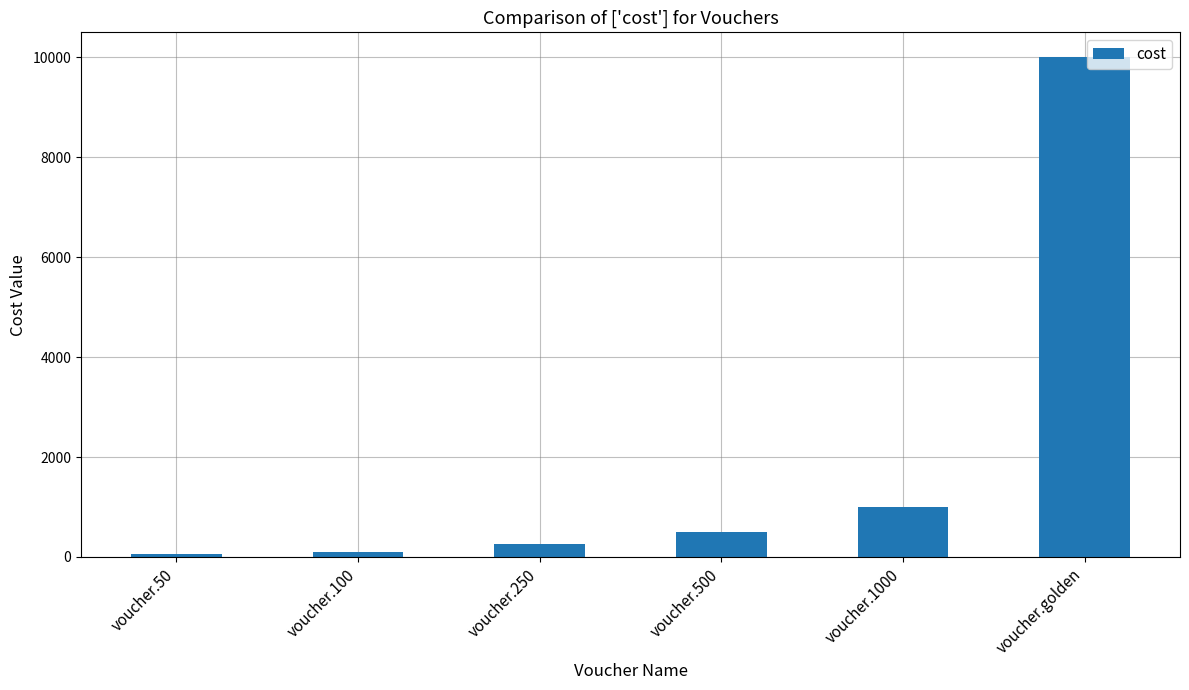

Reading left to right, list all the values displayed in this chart.

voucher.50=50	voucher.100=100	voucher.250=250	voucher.500=500	voucher.1000=1000	voucher.golden=10000